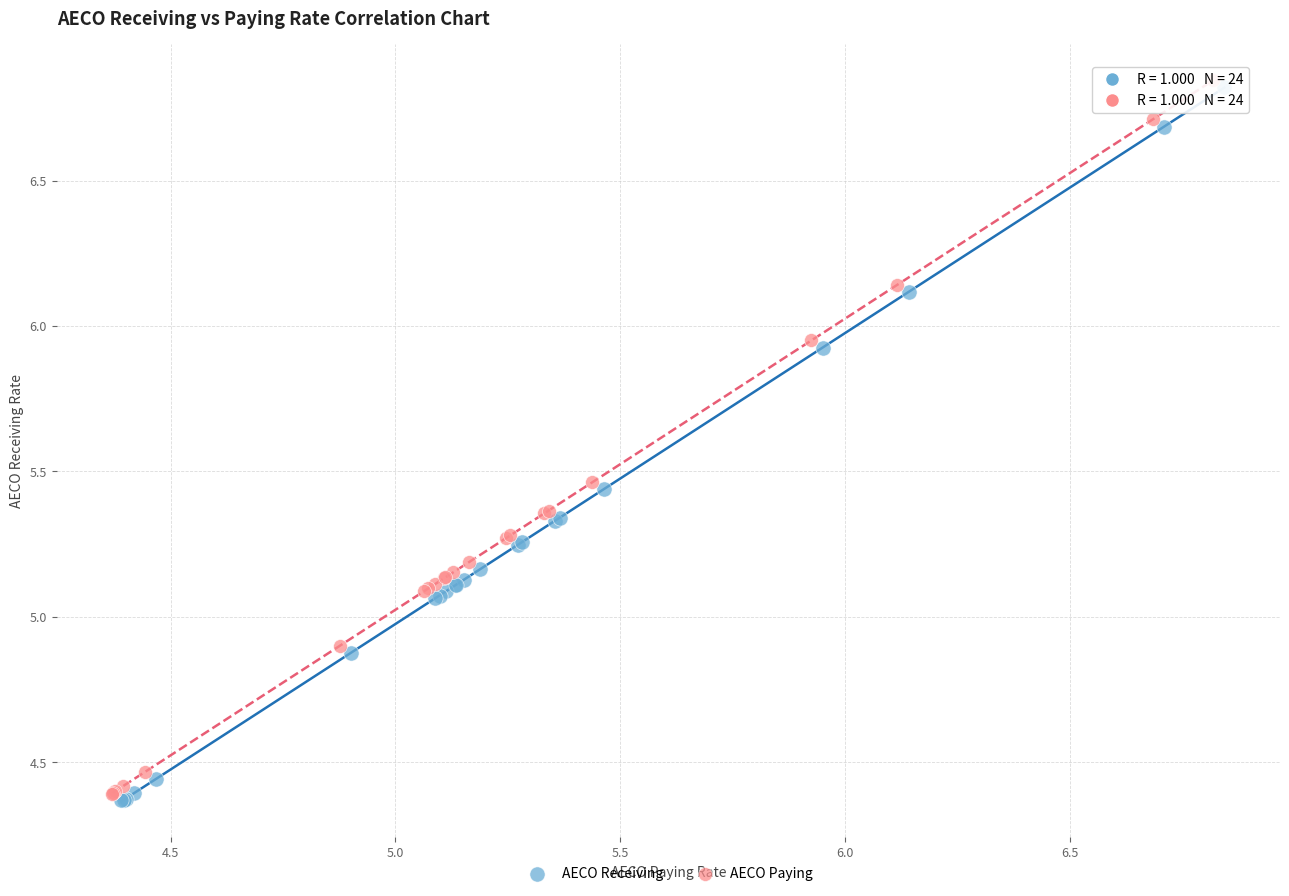

What are all the series names shown in the legend?

AECO Receiving, AECO Paying